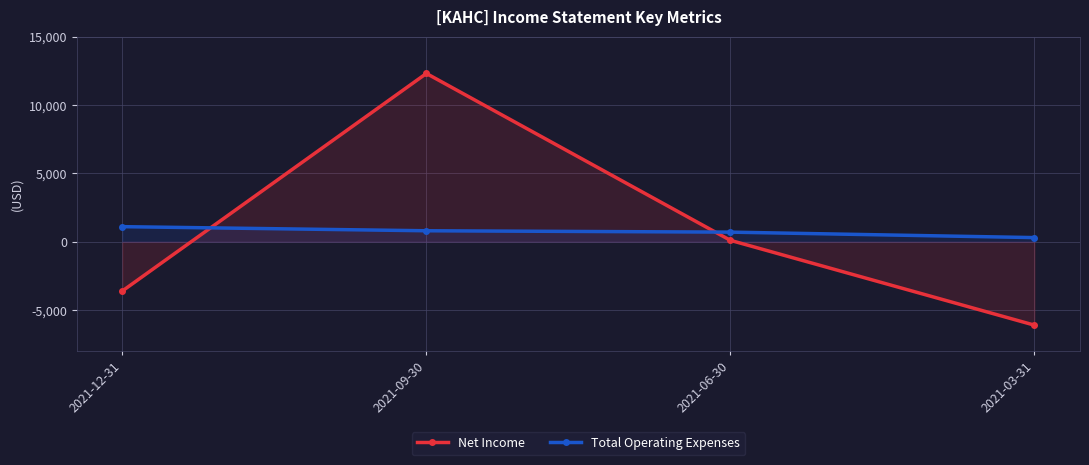

What are all the series names shown in the legend?

Net Income, Total Operating Expenses